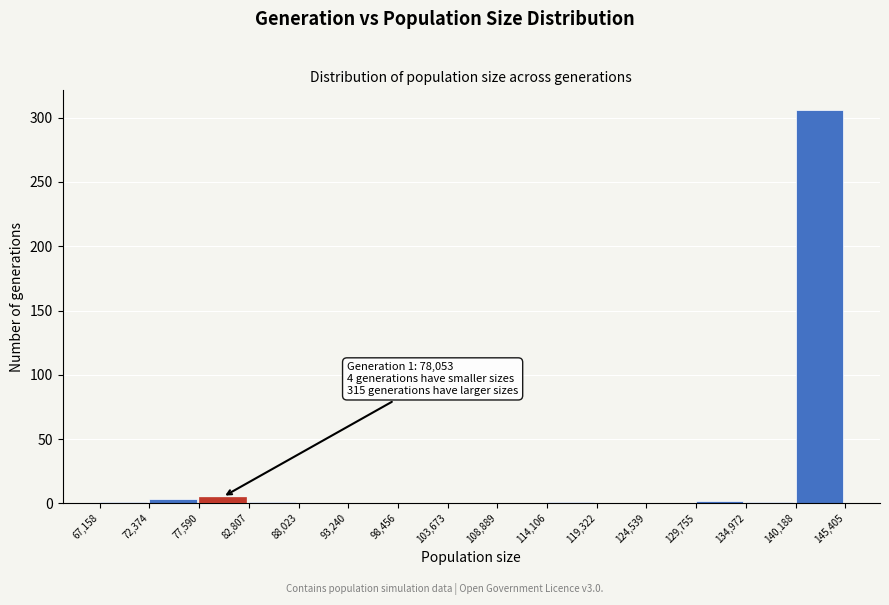

Which range on the x-axis has the tallest bar?

140,188 to 145,405